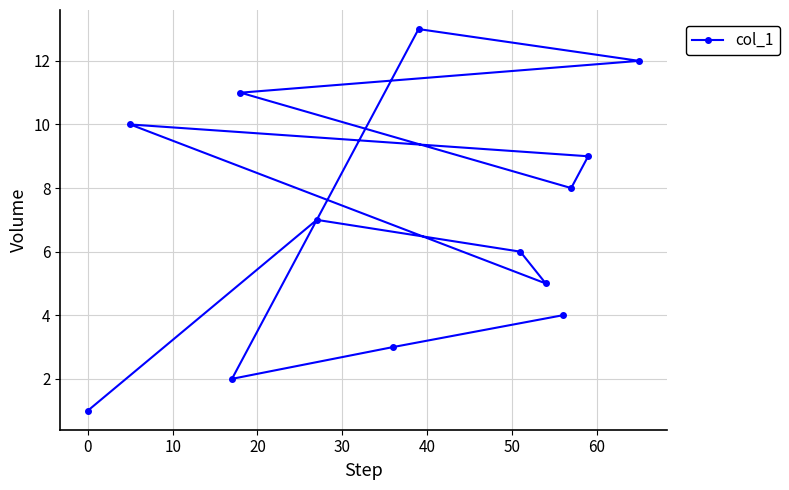

What is the value of the 5th point from the left?

7.0